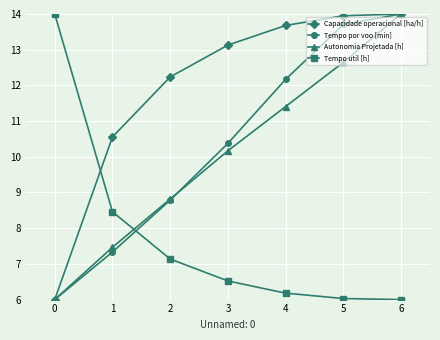

What is the minimum value shown in the chart?

6.0